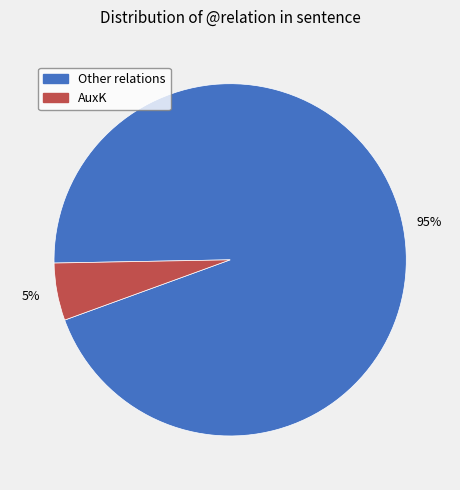

Is there any slice that represents more than half of the pie?

Yes